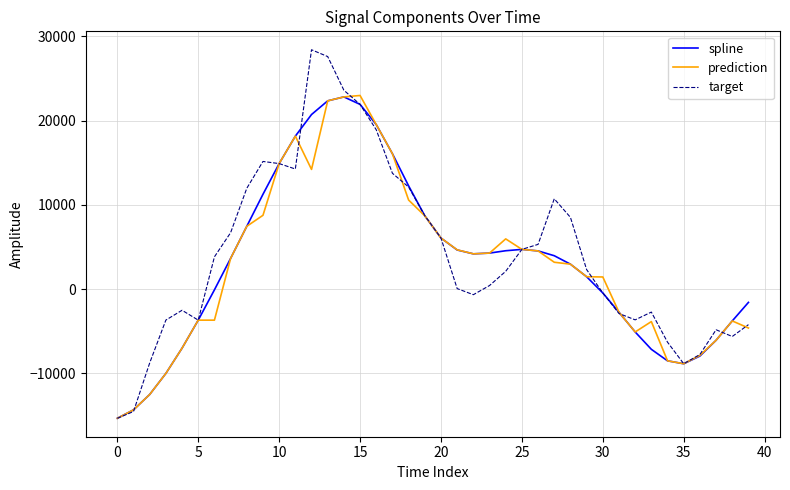

How many series are shown in this chart?

3